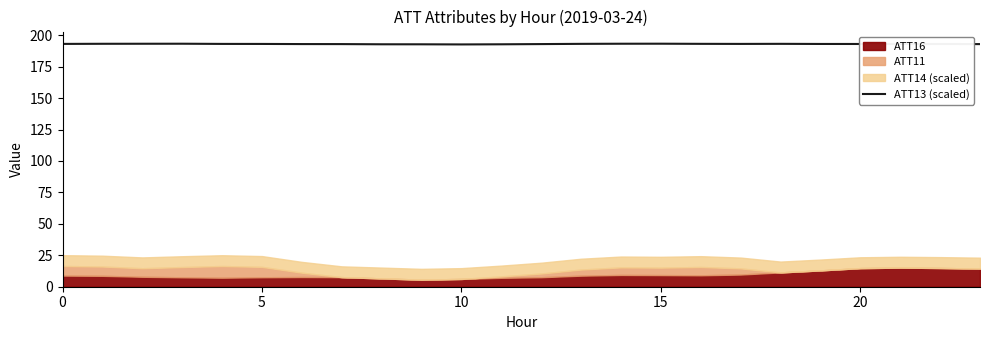

True or false: ATT13 (scaled) has a value of 193.1 at 20.

True